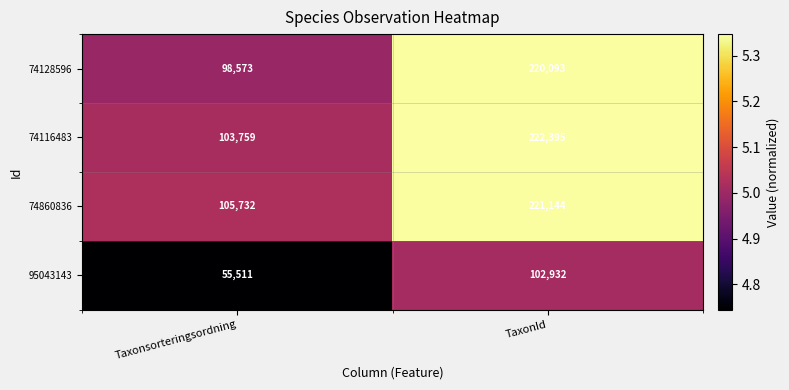

At which category does the chart reach its peak across all series?

TaxonId